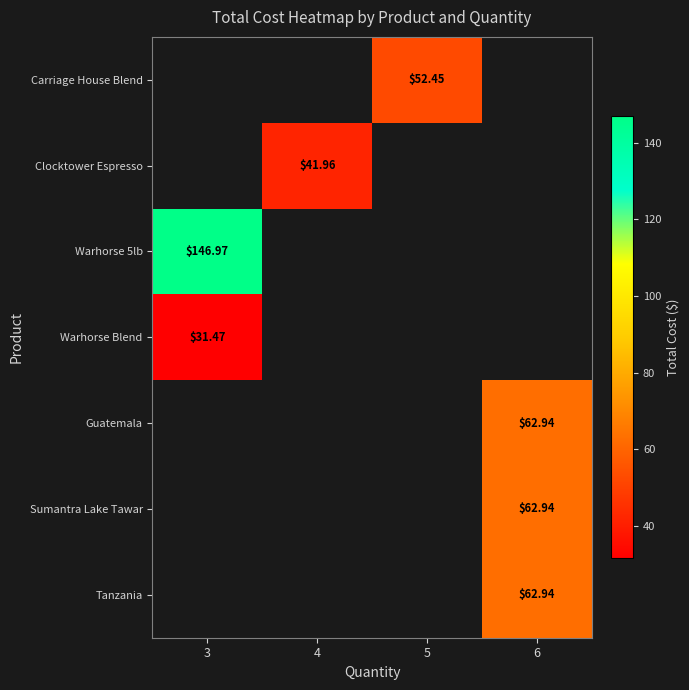

Is the value of Guatemala at 5 greater than the value of Warhorse 5lb at 3?

No